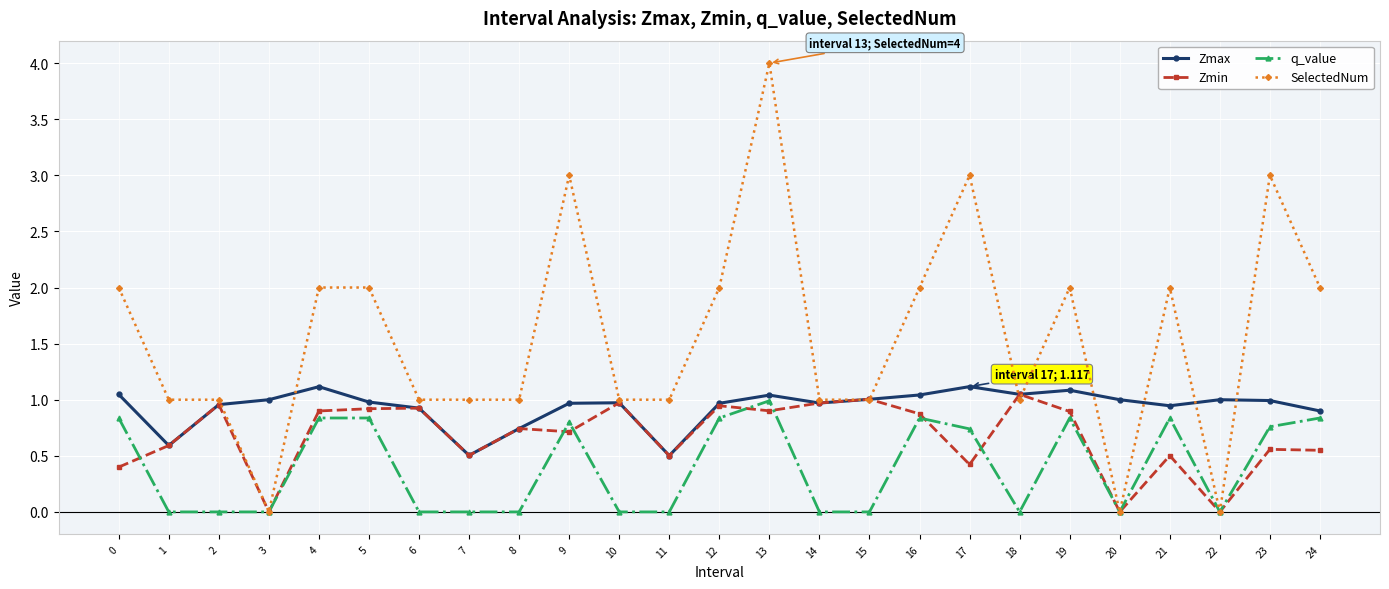

Where do Zmin and q_value first cross each other?

0 and 1